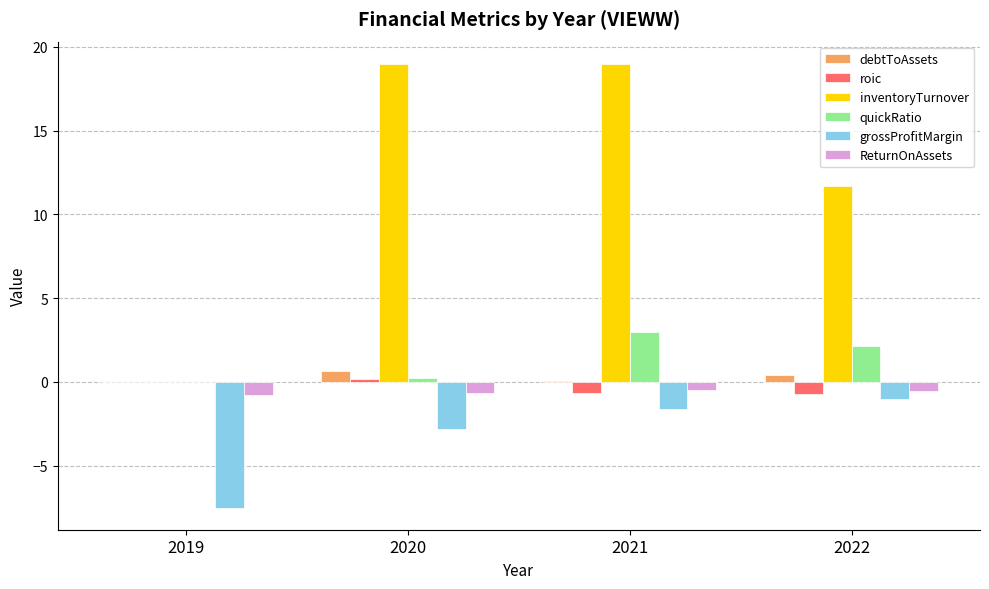

What is the sum of all inventoryTurnover values?

49.6